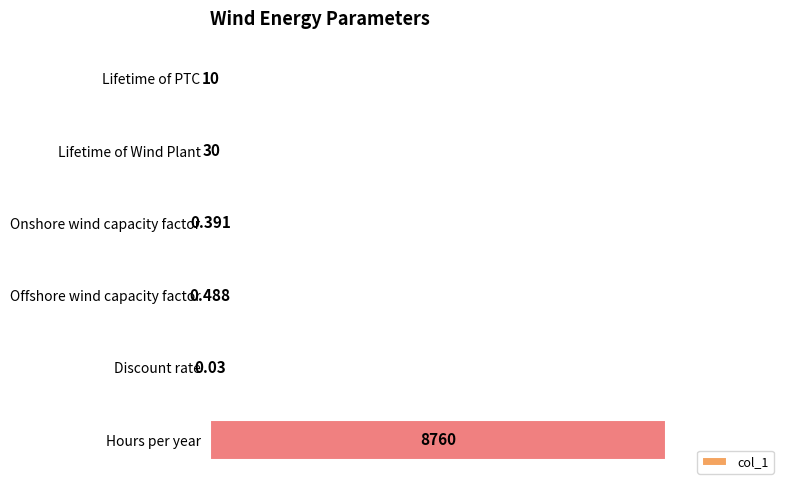

How many series are shown in this chart?

1